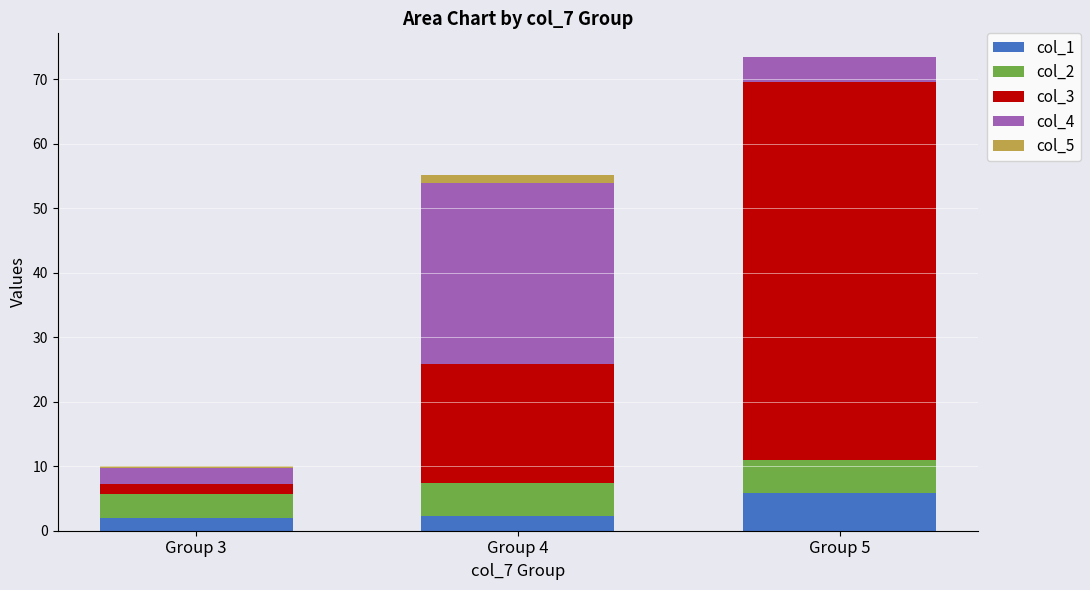

What is the total value across all series at Group 4?

55.2